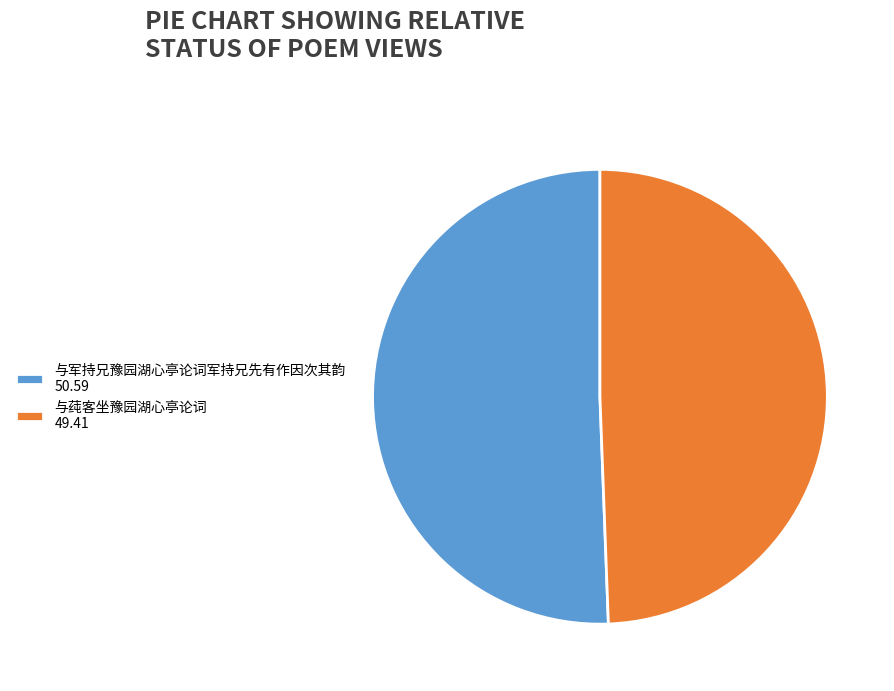

Combined, do 与莼客坐豫园湖心亭论词 49.41 and 与军持兄豫园湖心亭论词军持兄先有作因次其韵 50.59 account for over 50%?

Yes